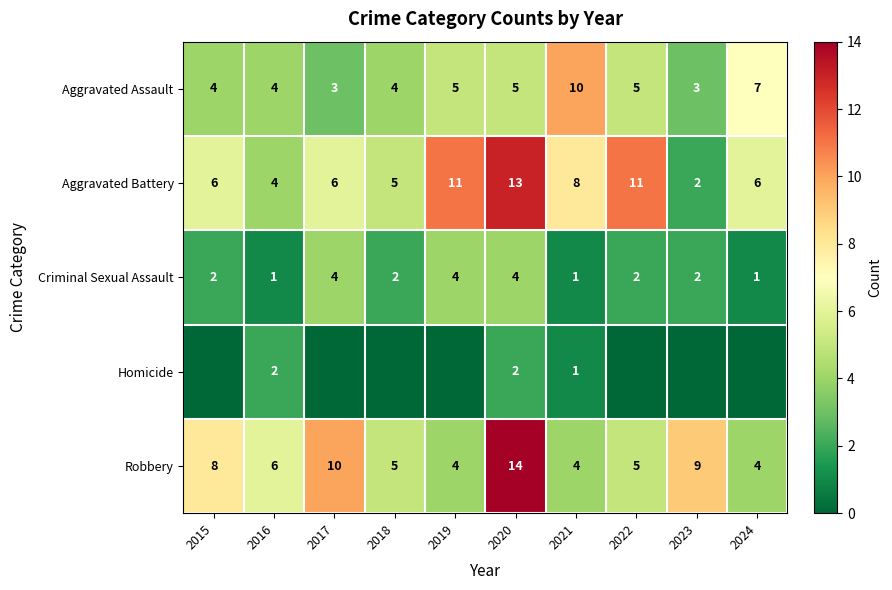

What is the difference between the maximum and minimum values in the Criminal Sexual Assault series?

3